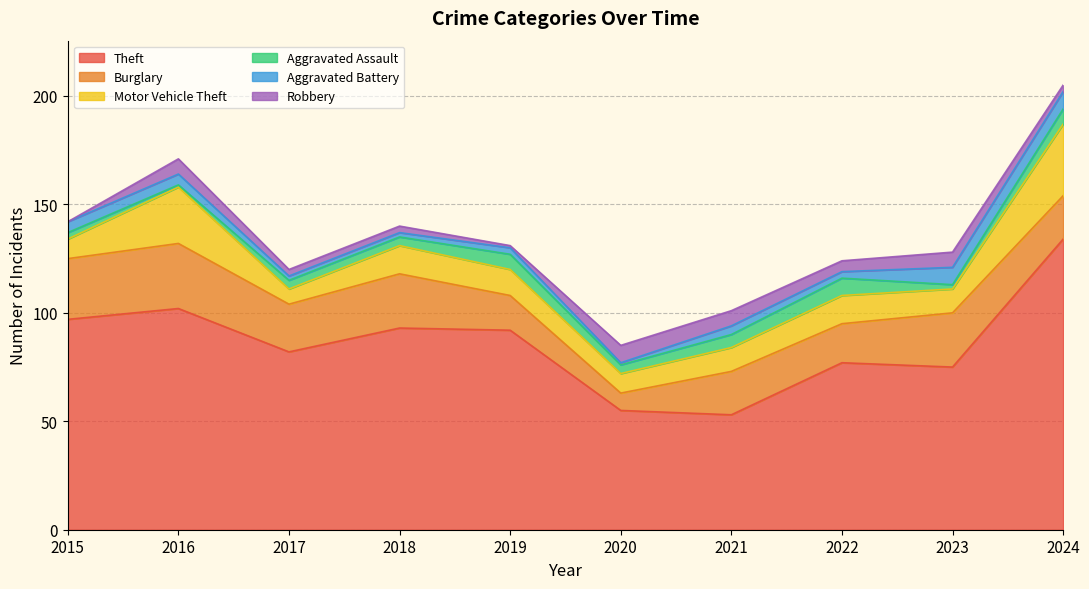

How many categories are shown in the chart?

10